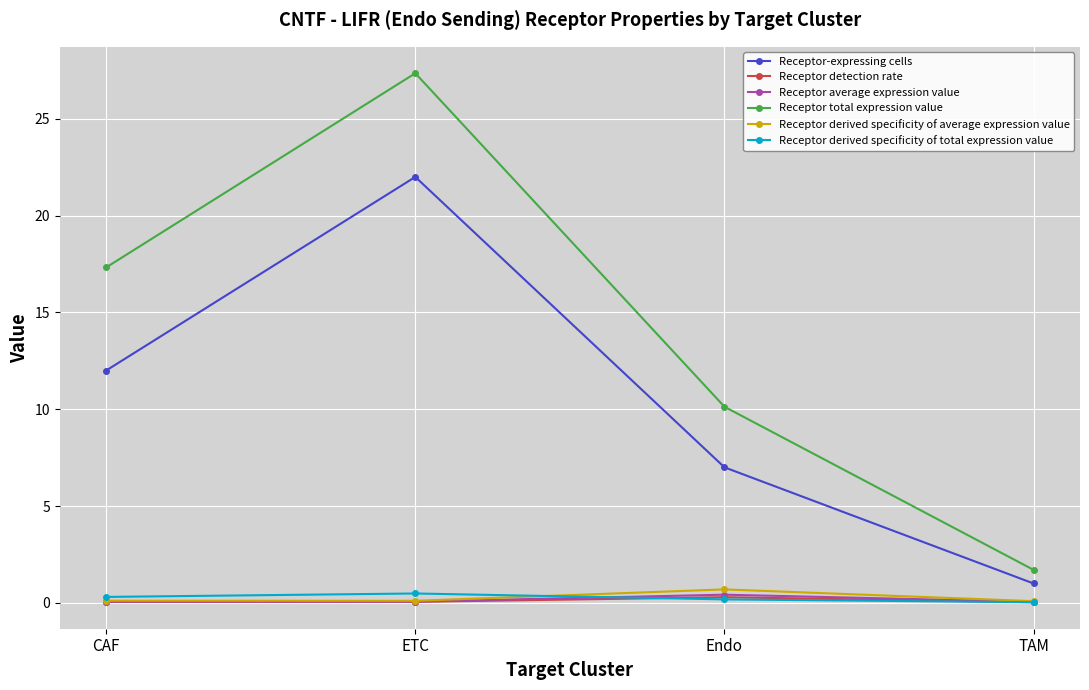

Where does the Receptor total expression value series first go above 17?

CAF